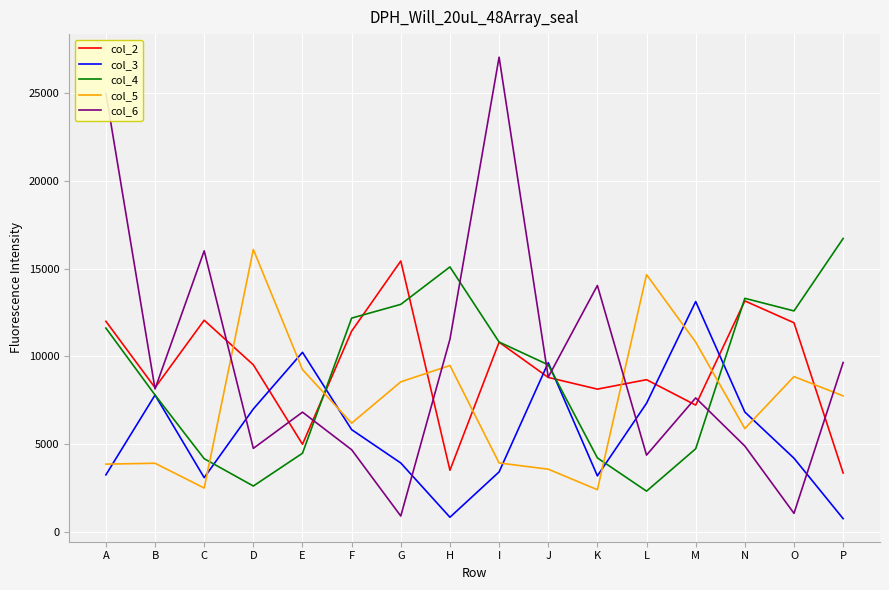

After their last crossing, which series has the higher values: col_2 or col_4?

col_4